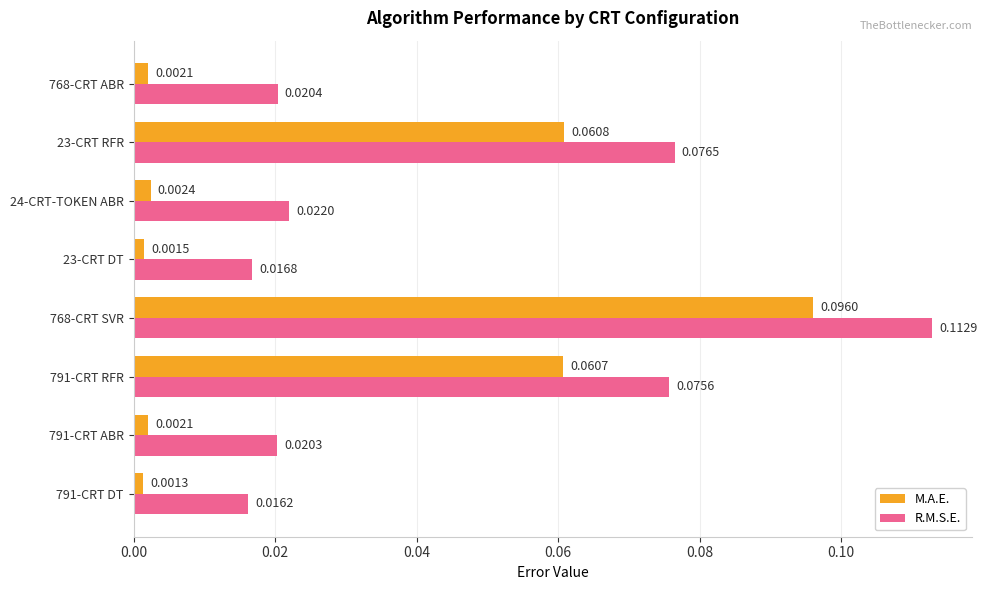

Rank the series at 23-CRT RFR from lowest to highest value.

M.A.E., R.M.S.E.